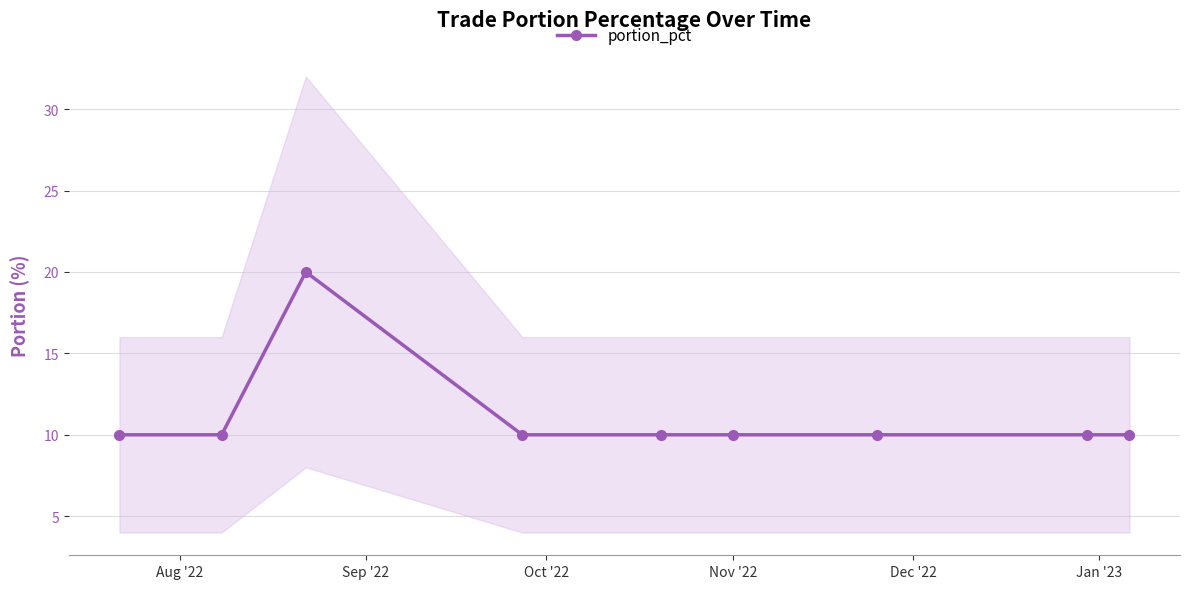

What is the value of the portion_pct point at the 1st from the left?

10